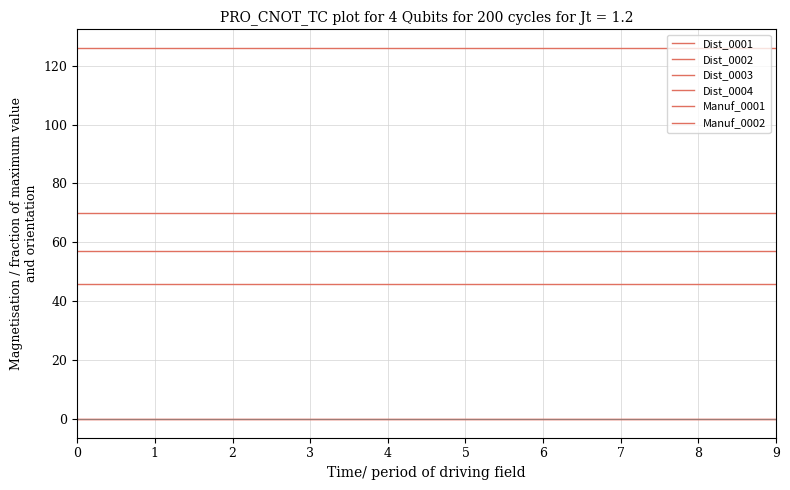

True or false: Dist_0002 and Dist_0004 intersect in this chart.

False